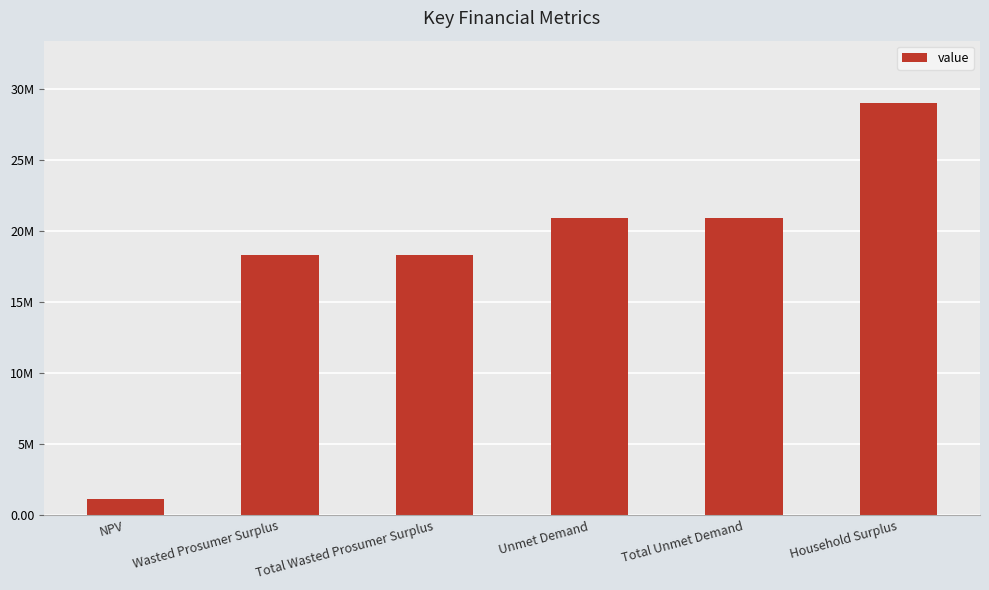

What is the smallest value displayed?

1112905.8